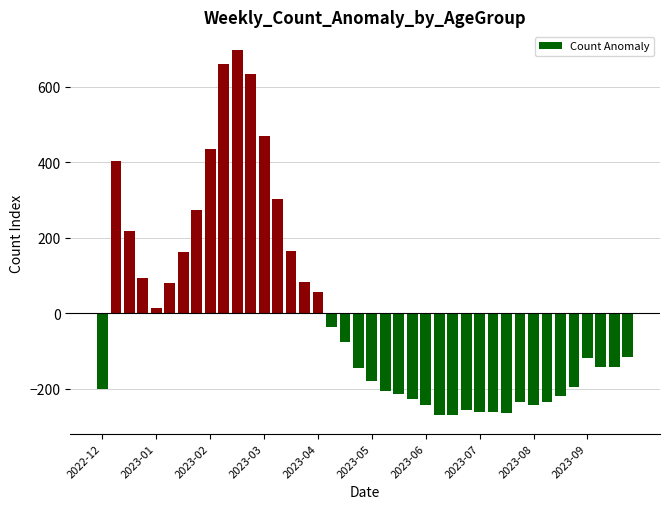

What is the difference between the second highest and minimum values?

930.0